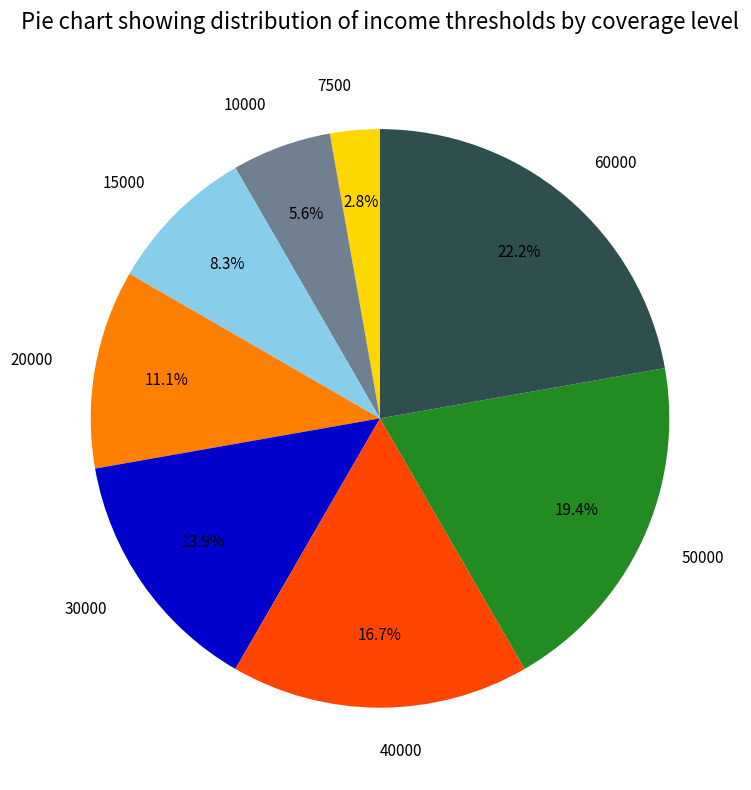

True or false: 20000 accounts for 20% of the total.

False